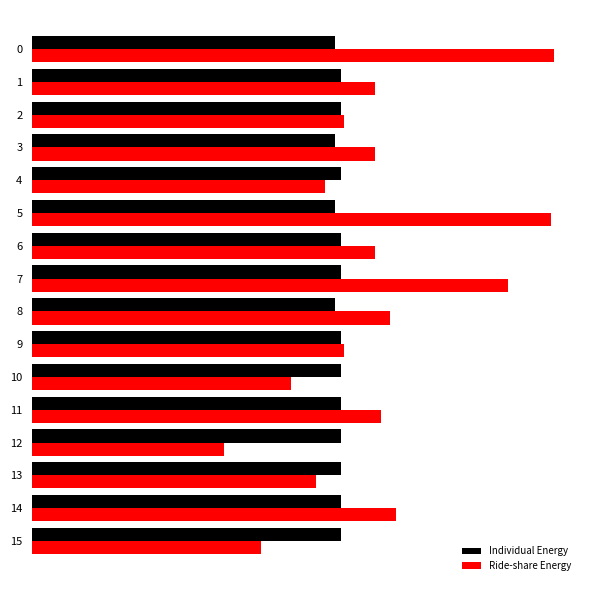

Which series has the widest spread of values?

Ride-share Energy